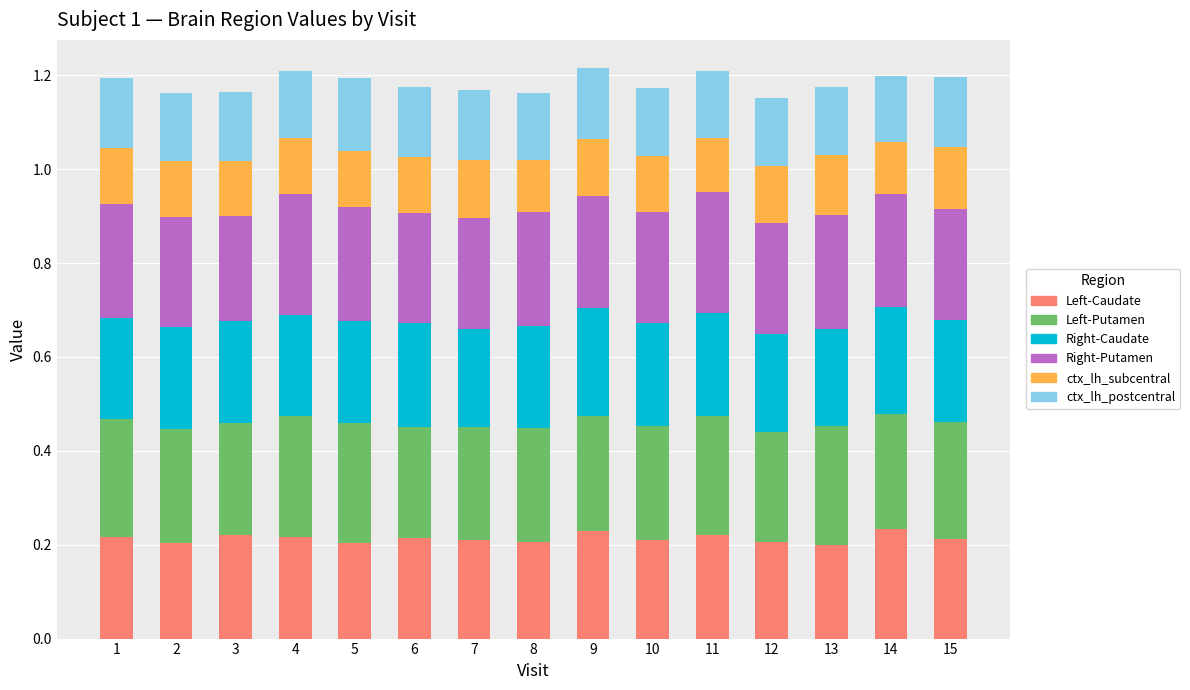

What are all the series names shown in the legend?

Left-Caudate, Left-Putamen, Right-Caudate, Right-Putamen, ctx_lh_subcentral, ctx_lh_postcentral